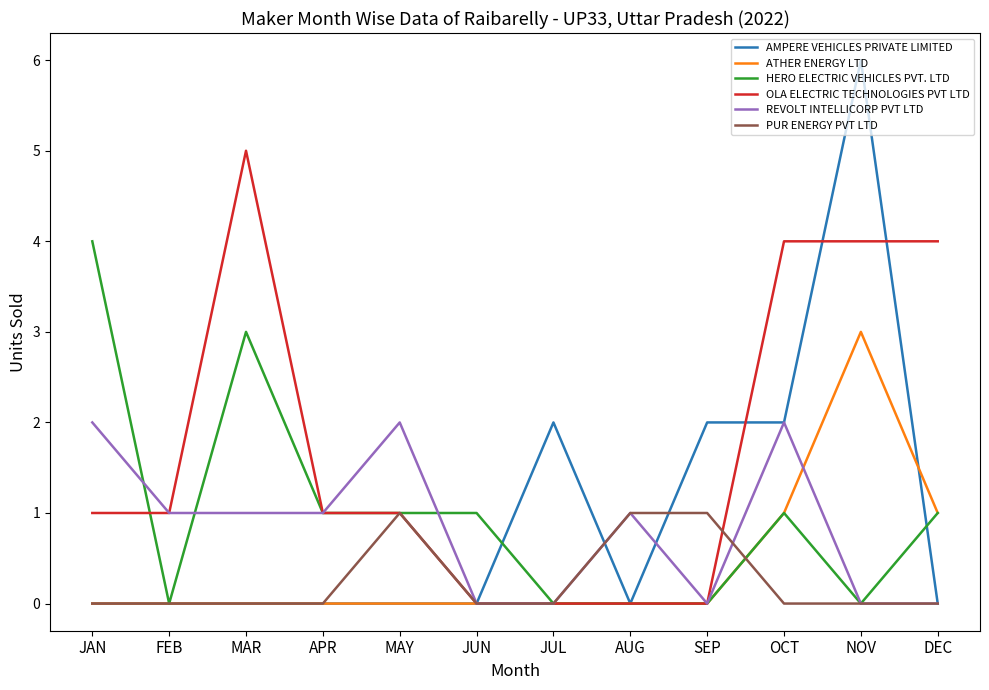

What position from the right is DEC?

1